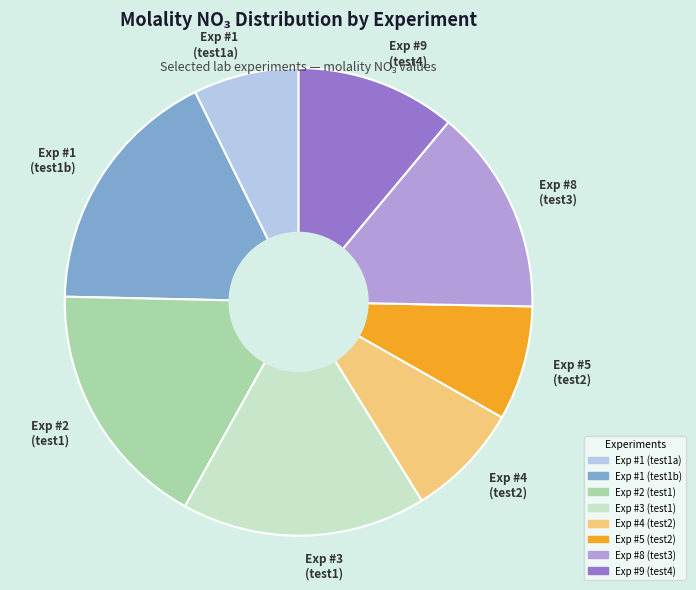

The Exp #3 (test1) slice represents 17% of the pie. True or false?

True